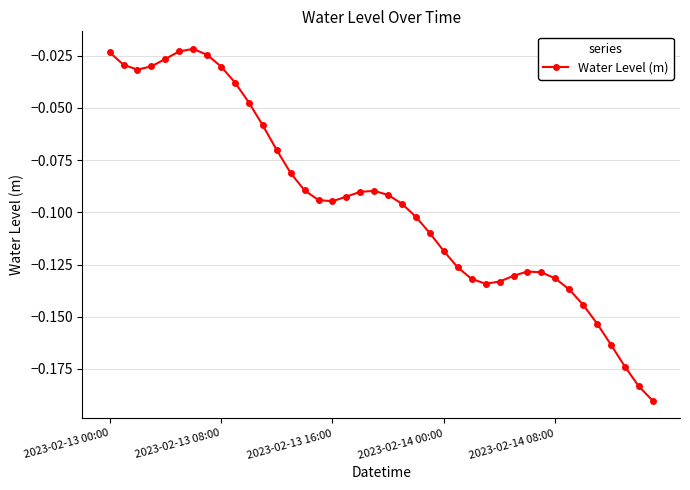

True or false: there are more than 1 points higher than both neighbors.

True